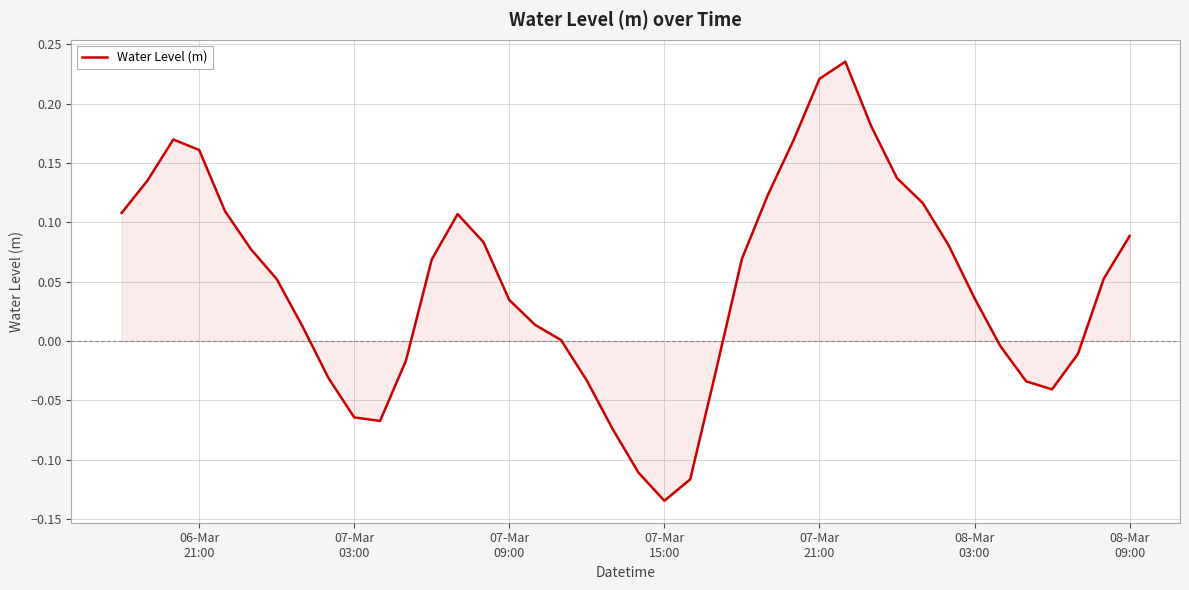

What is the difference between the maximum and minimum values?

0.4